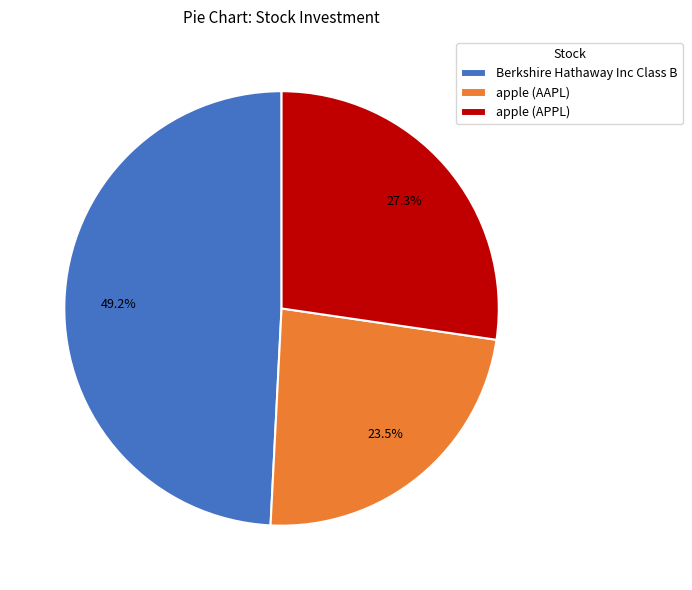

Between apple (AAPL) and apple (APPL), which is larger?

apple (APPL)